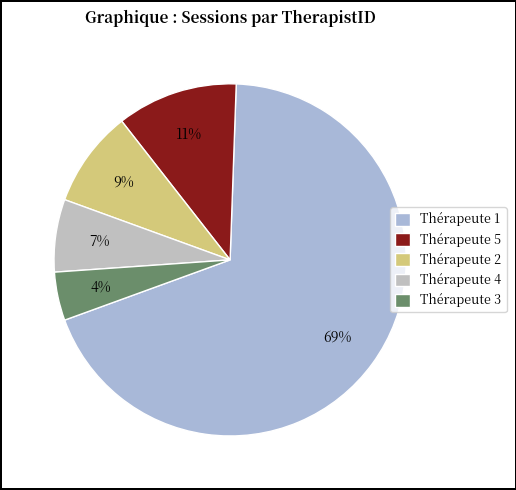

How many slices are in this pie chart?

5